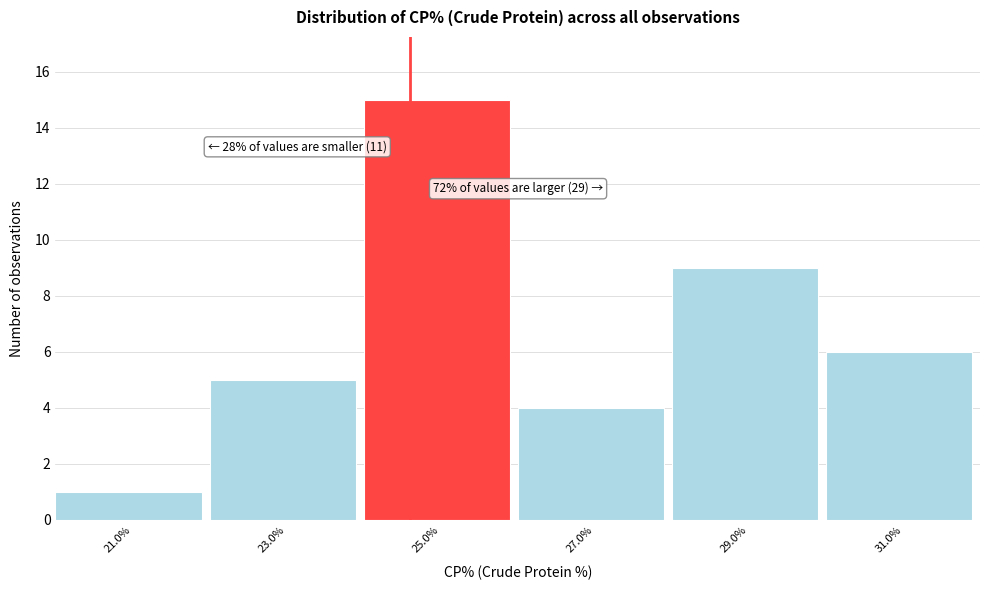

Which range on the x-axis has the tallest bar?

24 to 26